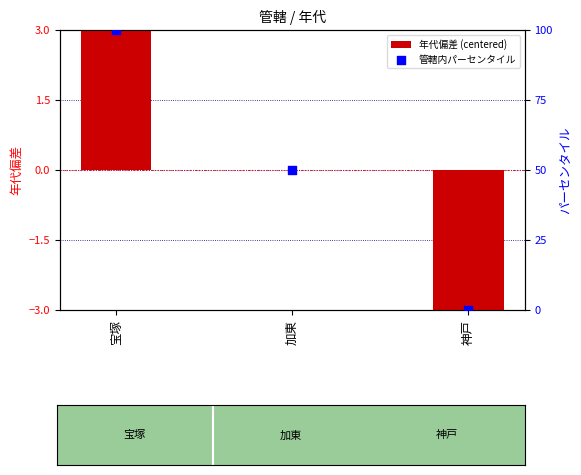

At which category is the sum across all series the highest?

宝塚